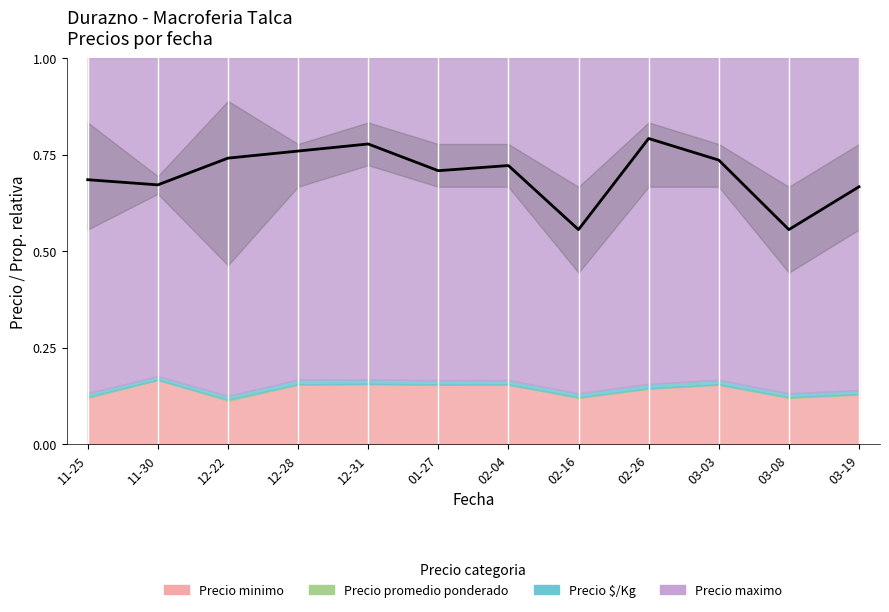

At which category does the data reach its first local peak?

12-31